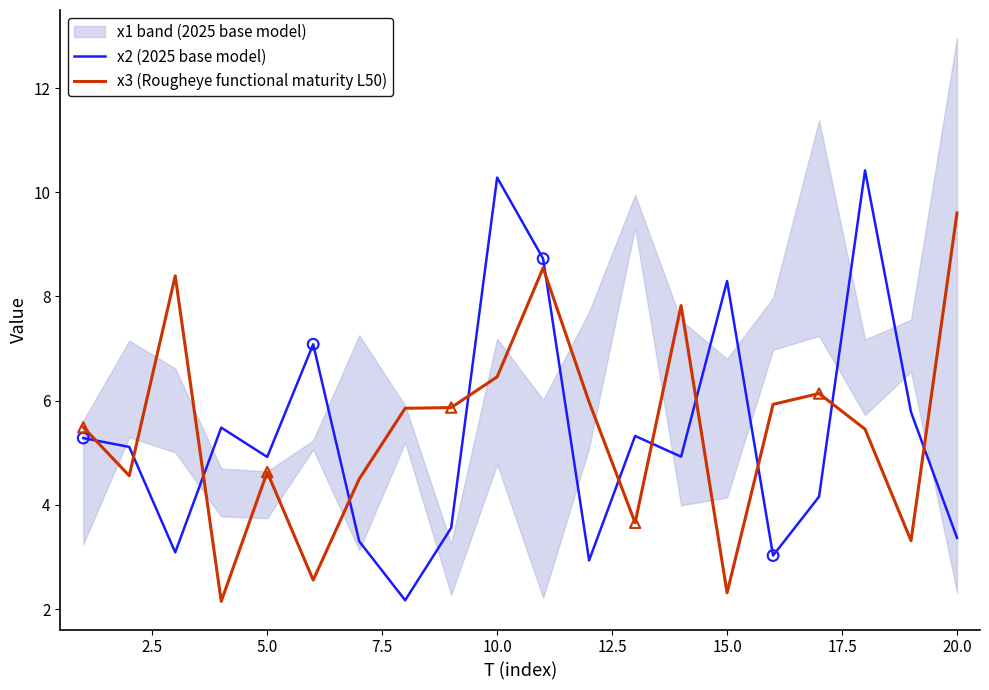

What is the lowest value of the x2 (2025 base model) series?

2.2